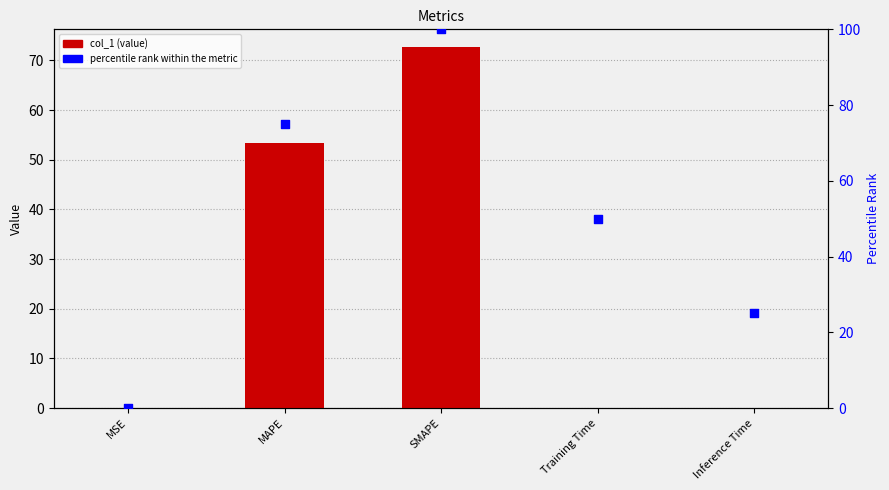

What is the total value across all series at MAPE?

128.3